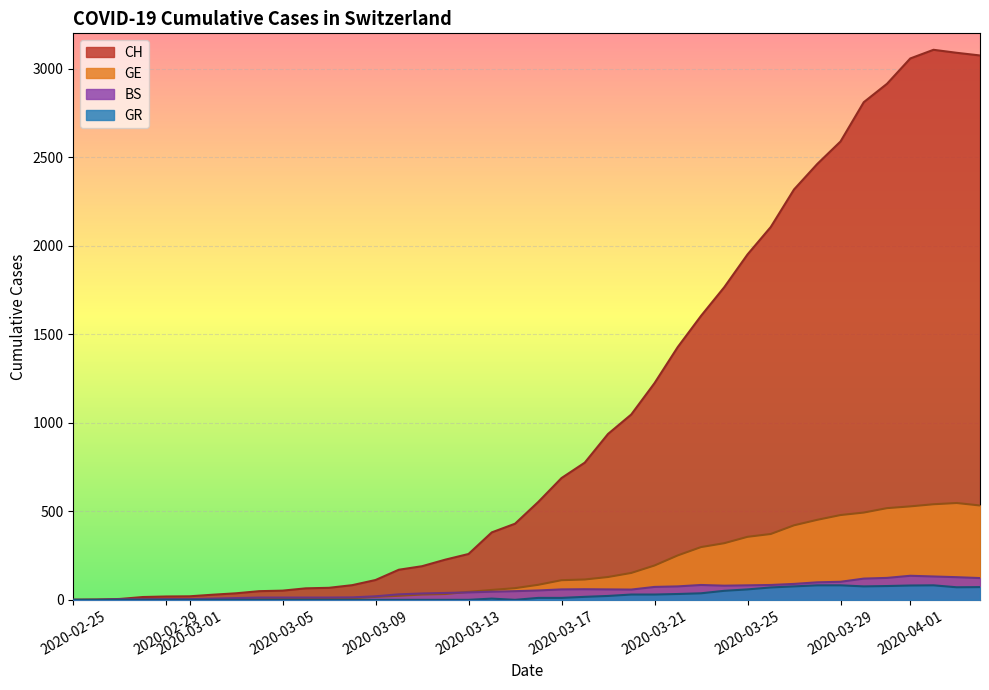

Which series has the largest total across all categories?

CH